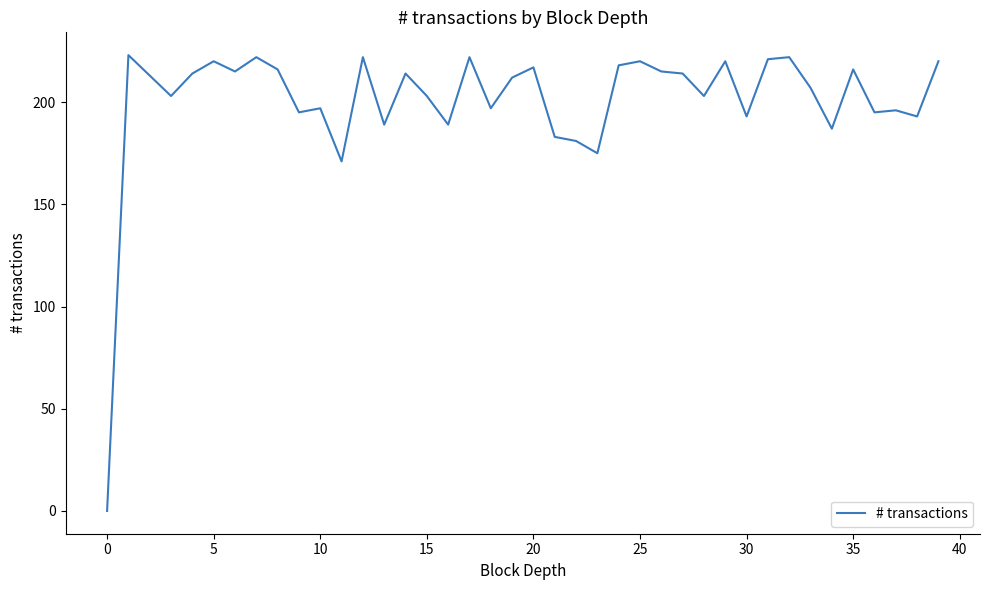

What is the difference between the maximum and minimum values?

223